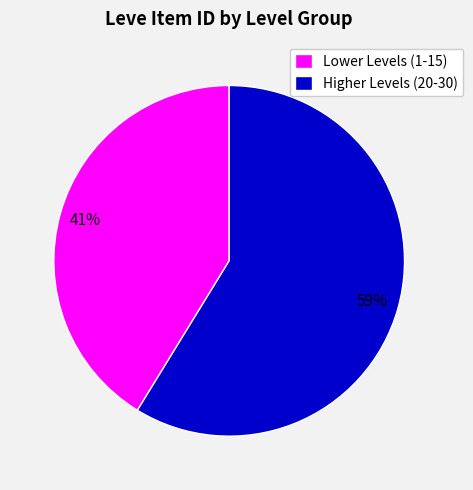

Which category has the smallest portion of the pie?

Lower Levels (1-15)